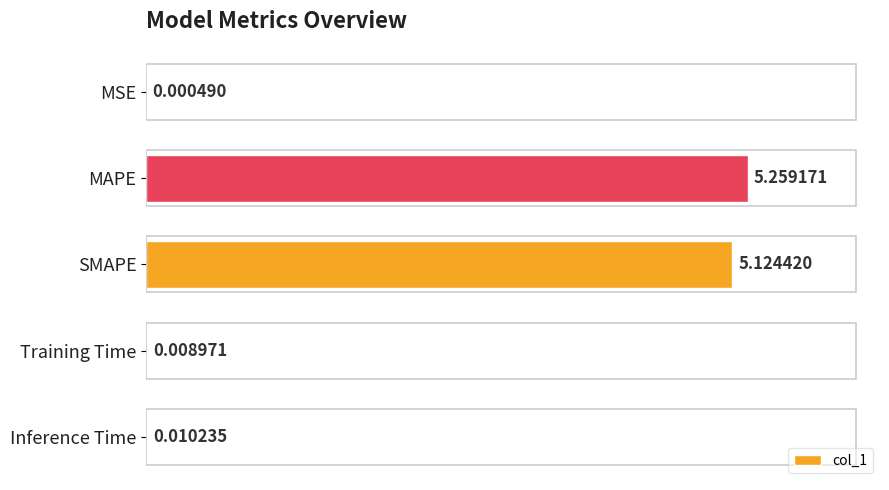

What is the sum of all values?

10.4